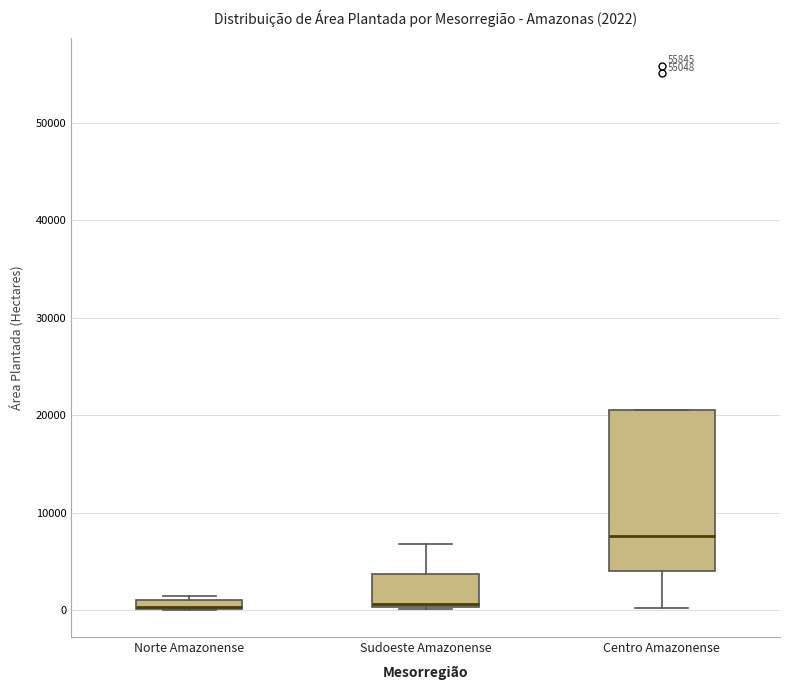

Which box is the tallest, from its lower edge to its upper edge?

Centro Amazonense